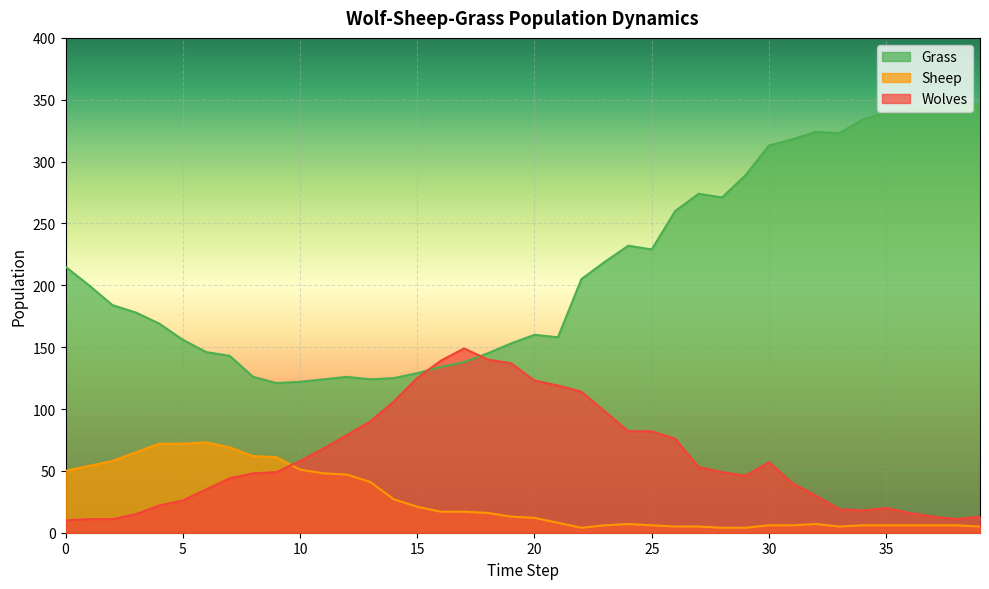

Which has a higher value, 1 or 35?

35